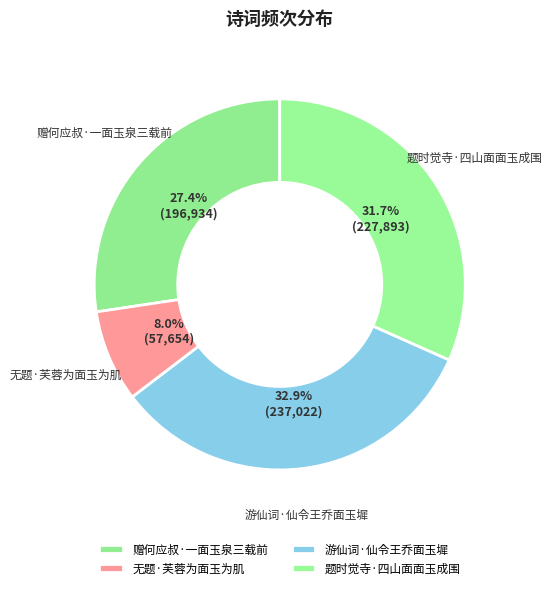

Approximately how many times larger is the value at 无题·芙蓉为面玉为肌 compared to 题时觉寺·四山面面玉成围?

0.3